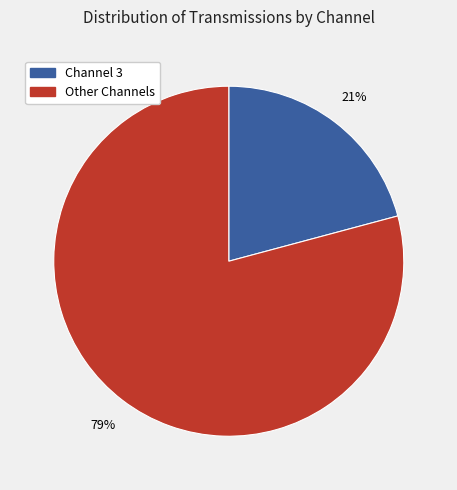

To the nearest percent, what portion does Channel 3 represent?

21%